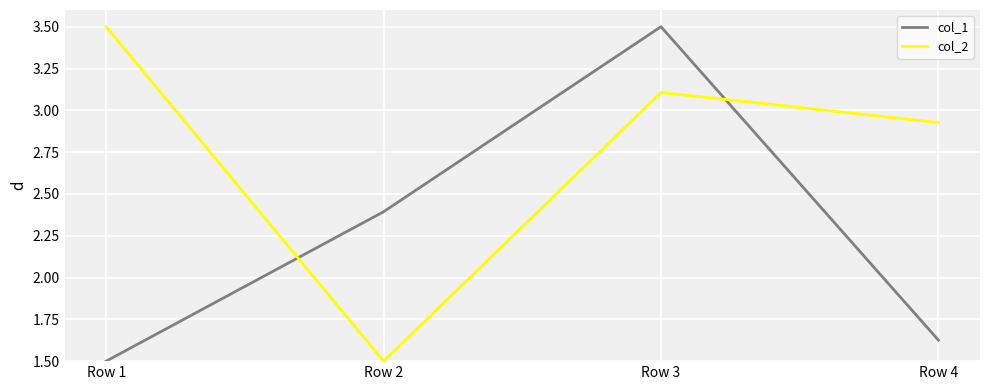

At which category is the sum across all series the highest?

Row 3